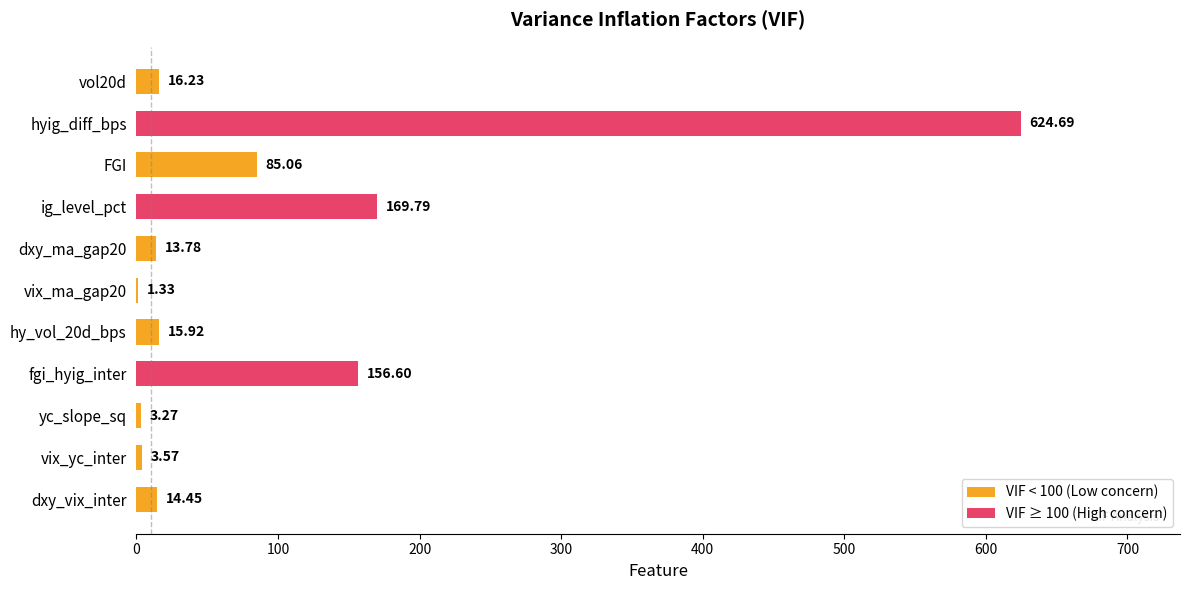

What is the ratio of the value at hyig_diff_bps to the value at vol20d?

38.5